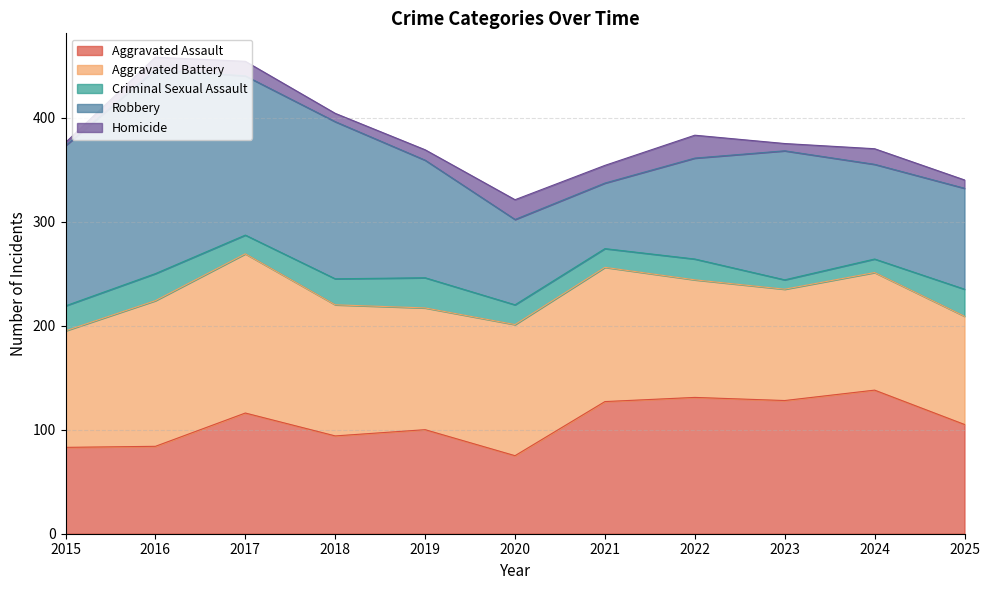

How many interior local valleys does the Criminal Sexual Assault series have?

3